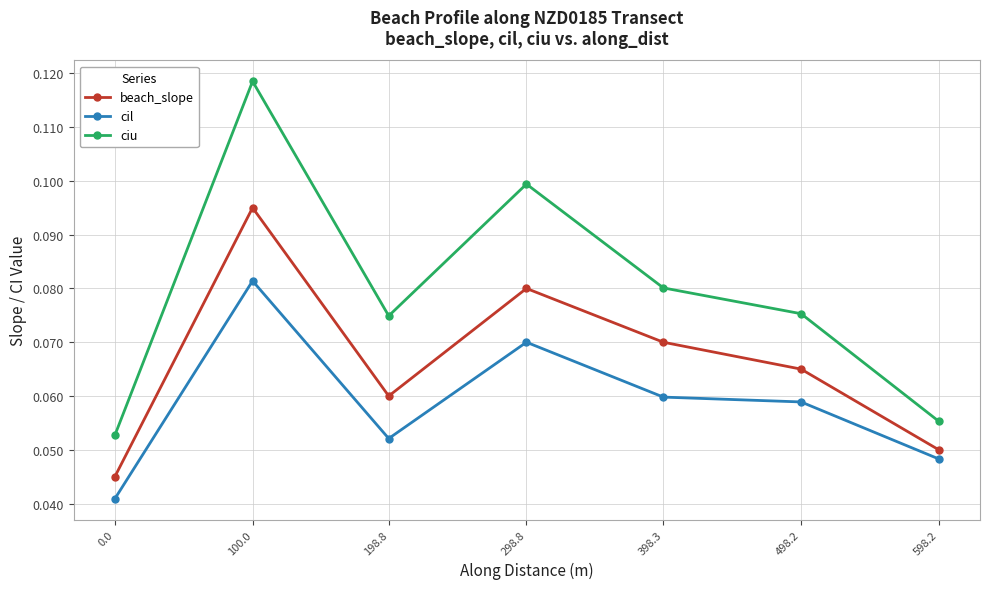

What is the sum of all beach_slope values?

0.5